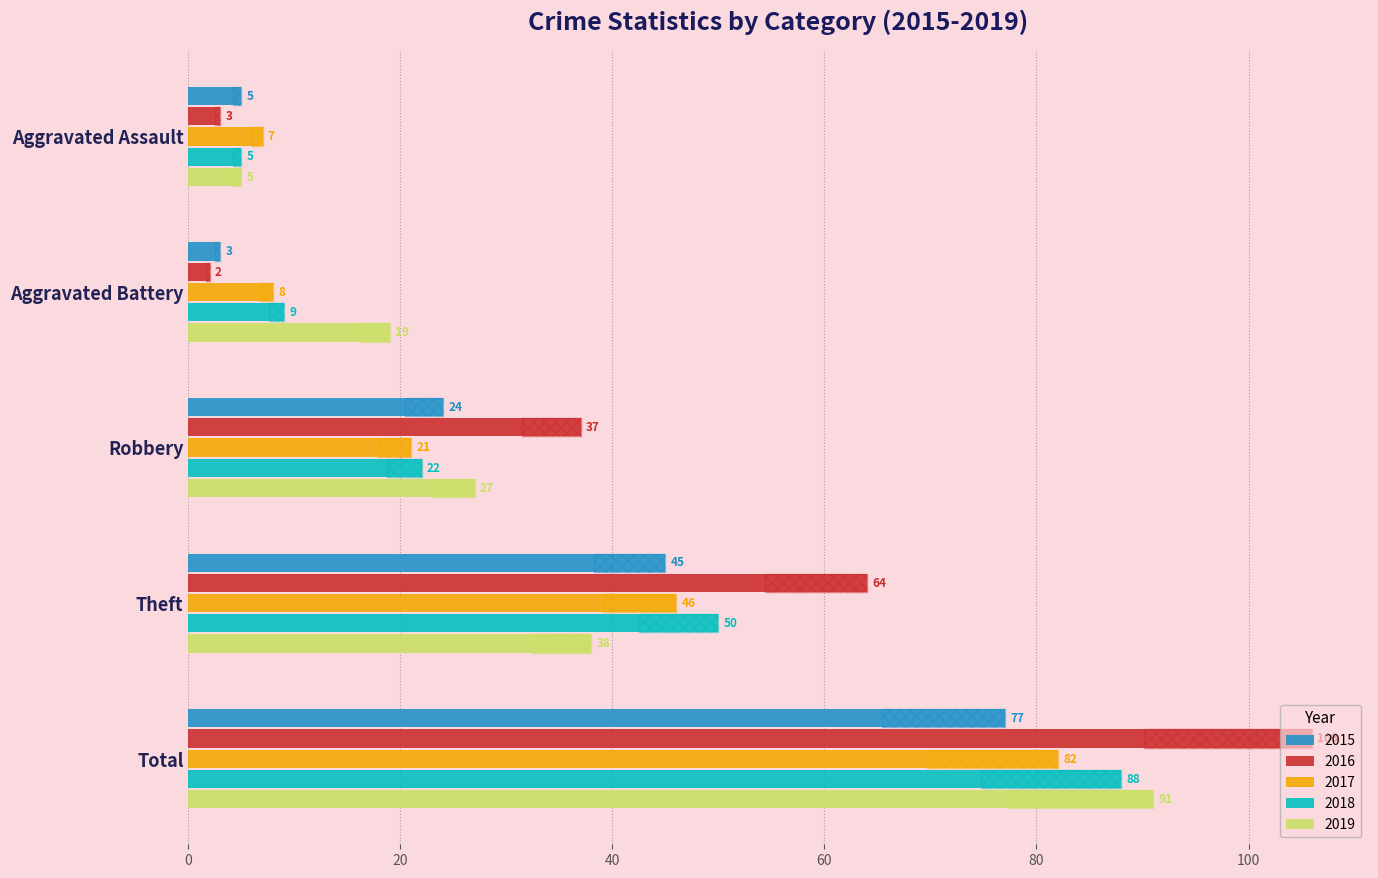

What is the difference between the 2017 values at Aggravated Assault and Robbery?

14